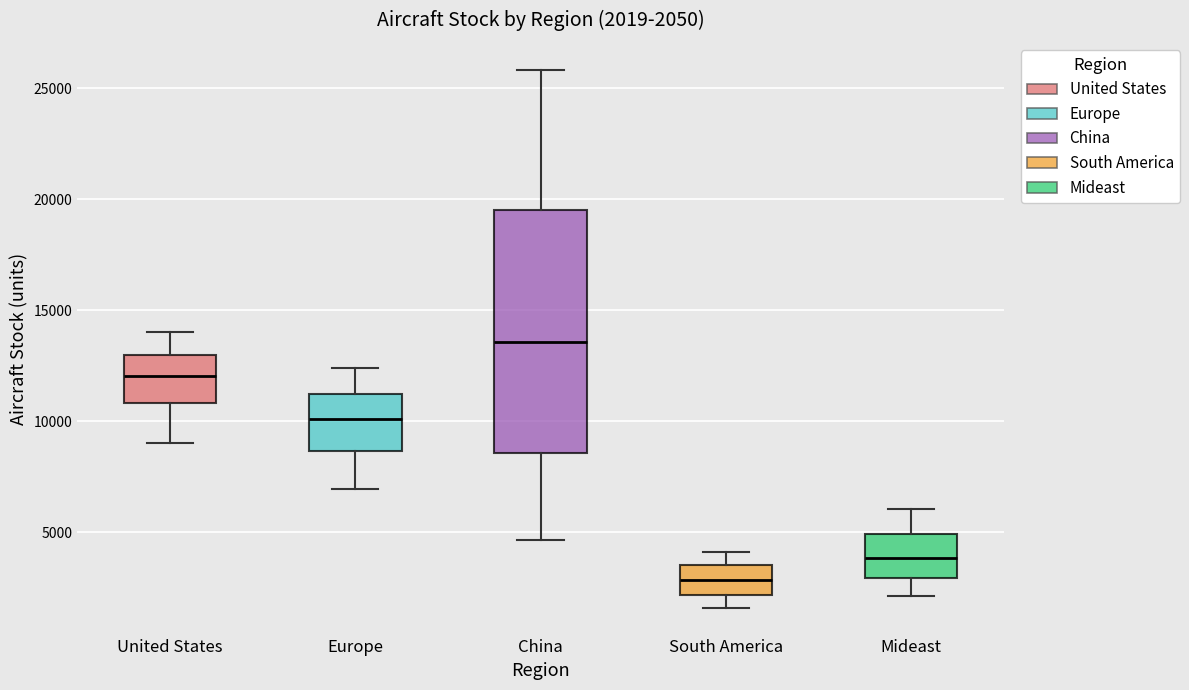

Which box is the tallest, from its lower edge to its upper edge?

China